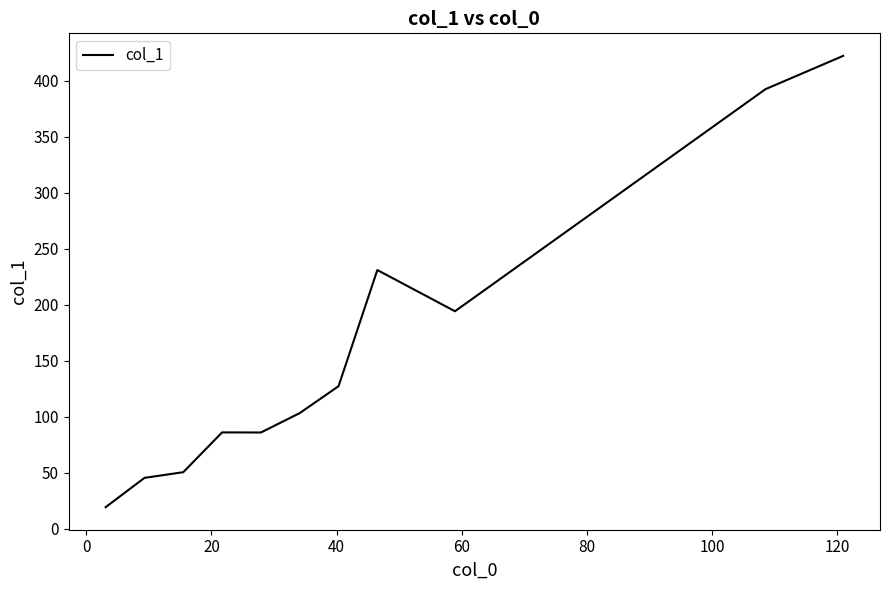

What is the maximum value shown in the chart?

422.2